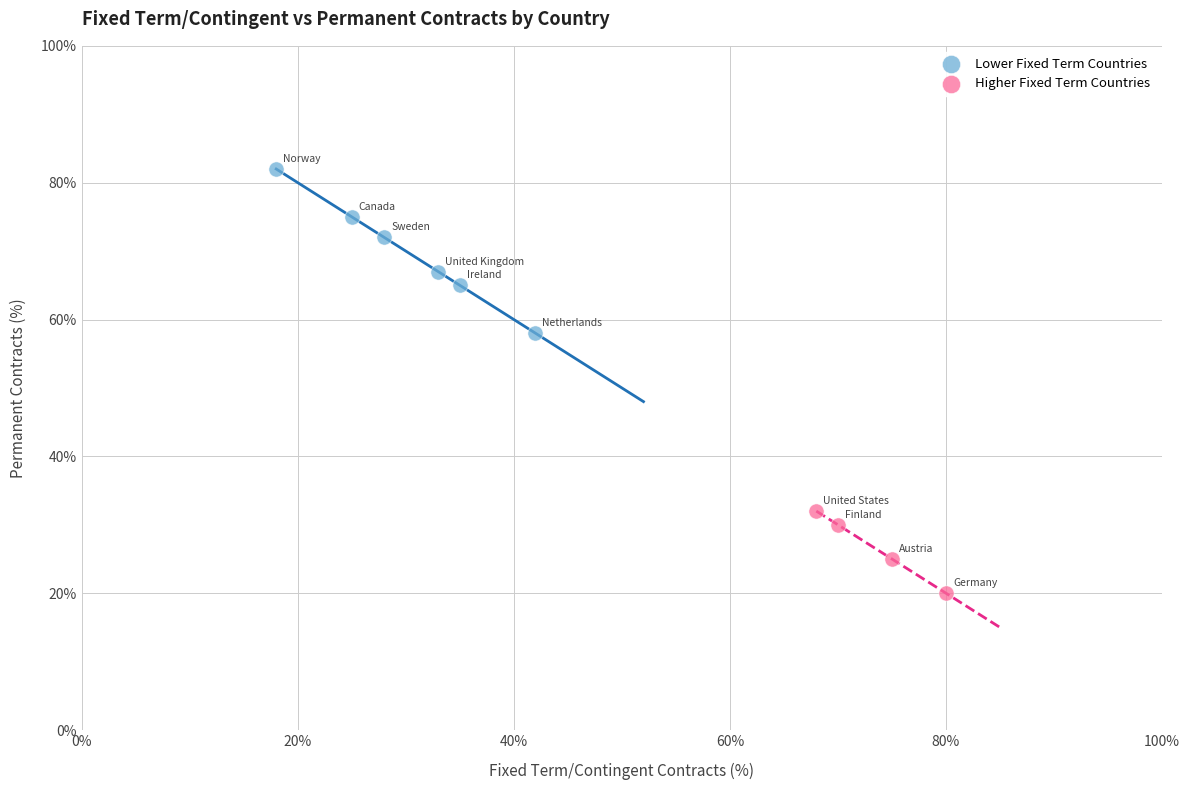

Which series contains the highest Y value?

Lower Fixed Term Countries